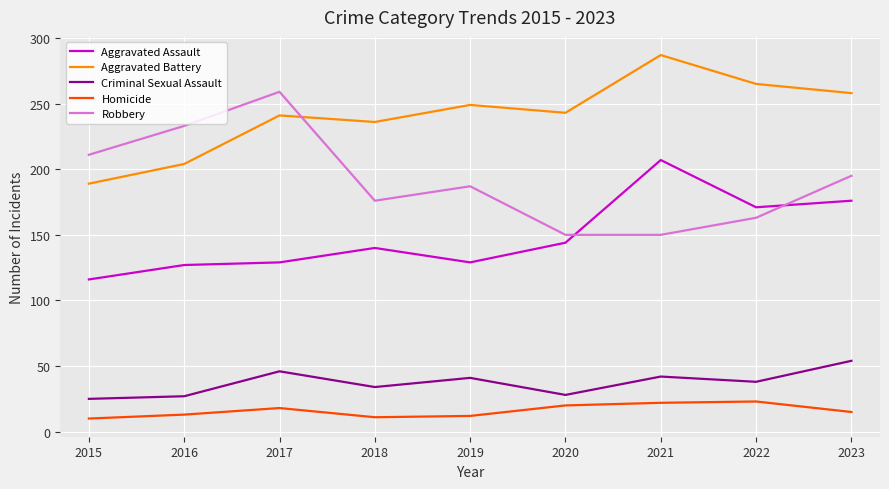

The value of Criminal Sexual Assault at 2021 is 42. True or false?

True